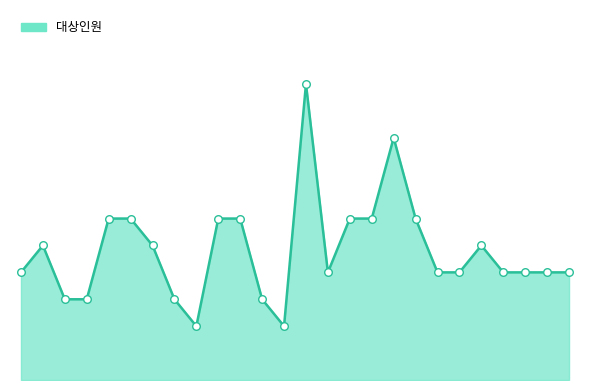

Is this an area chart (filled region under the line)?

Yes